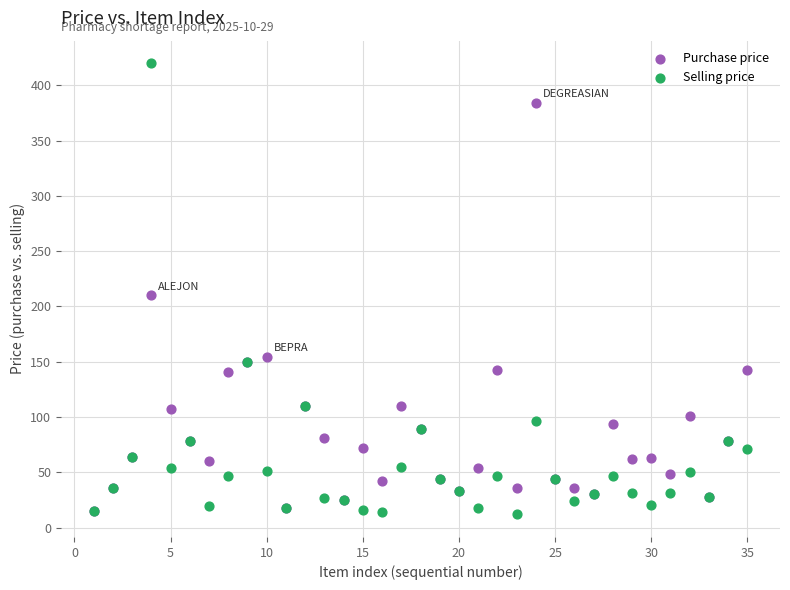

Across all series, what Y value is closest to 215?

210.0